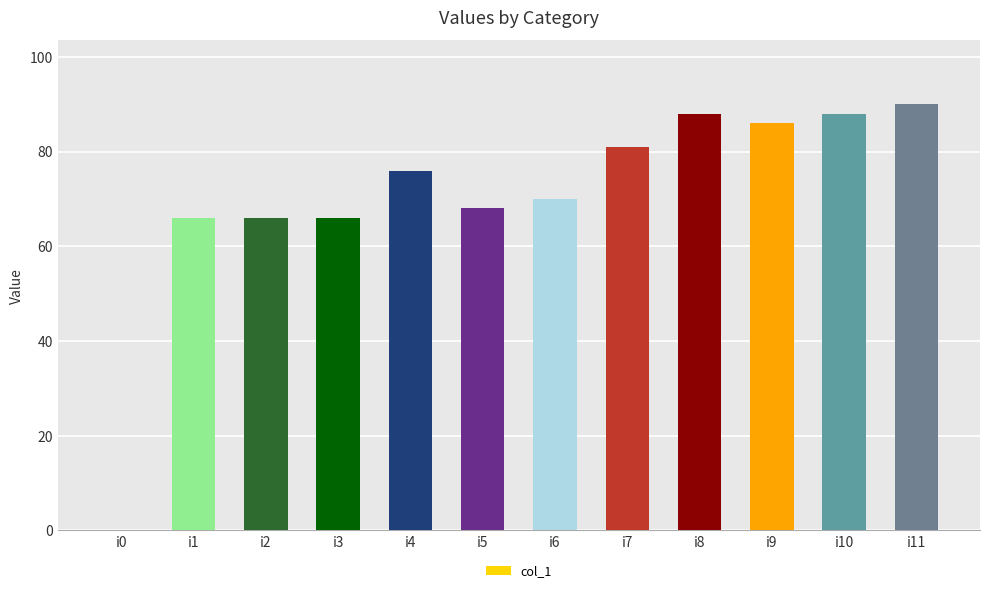

What is the sum of the values at i8 and i2?

154